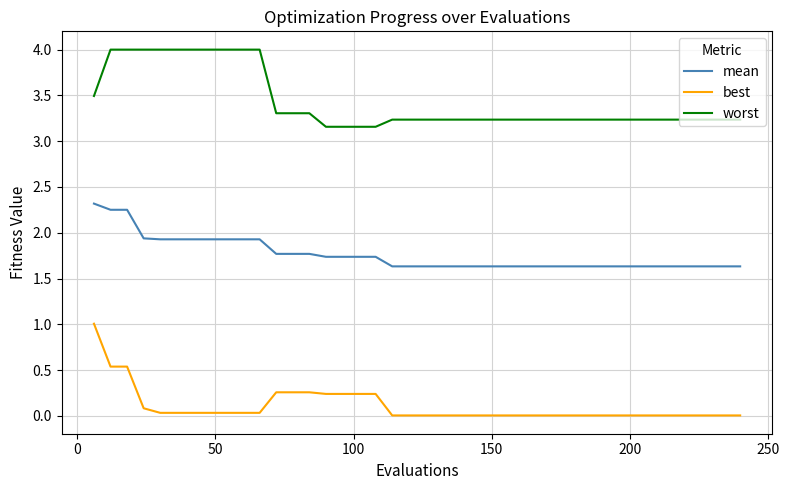

What is the highest value of the best series?

1.0